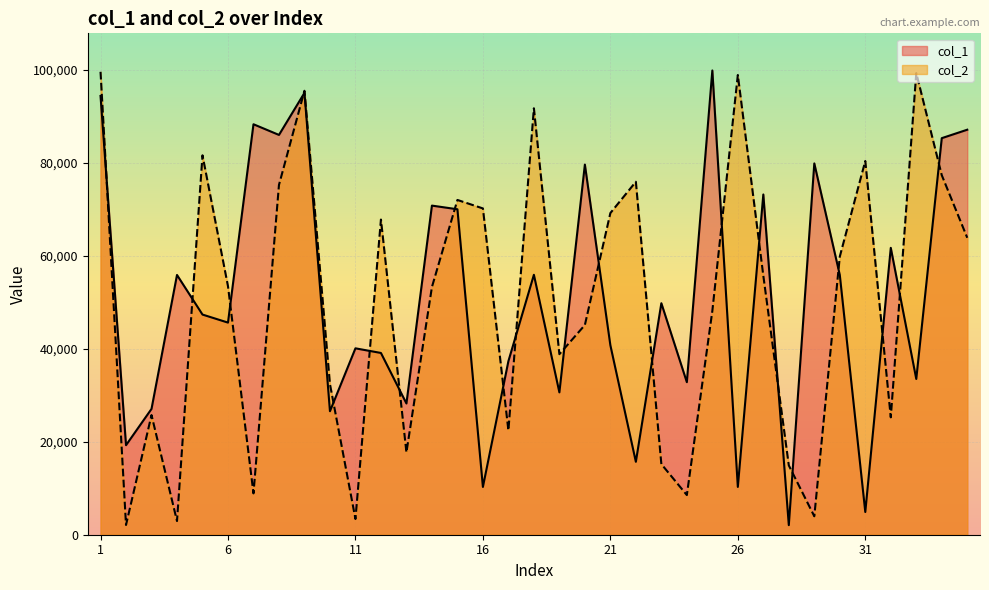

What value does the col_1 series have at 2, to the nearest 50?

19250